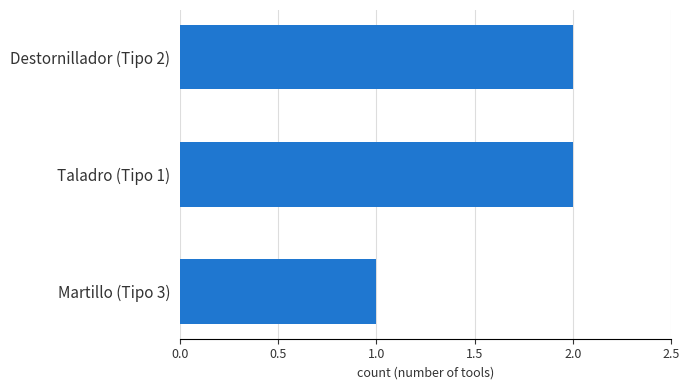

True or false: the data shows 0 at Martillo (Tipo 3).

False